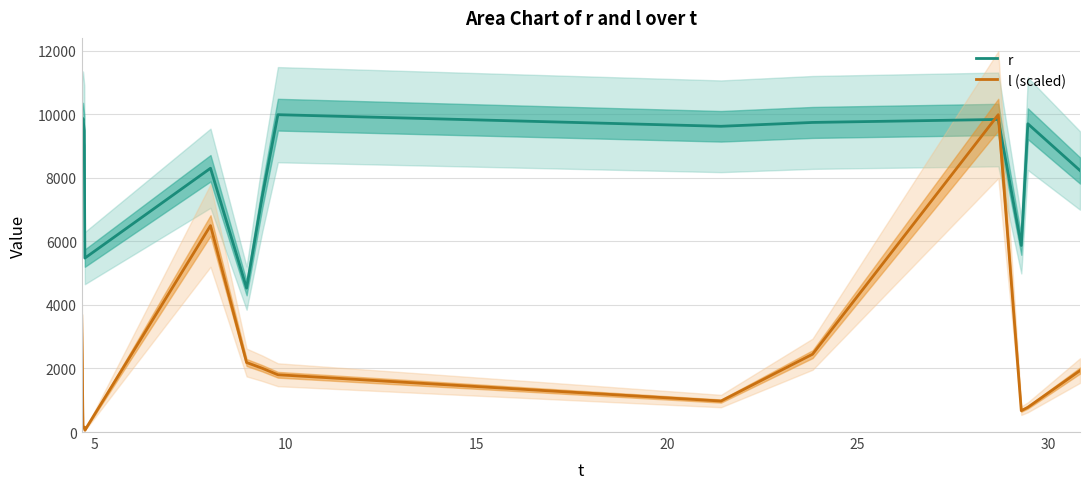

How many times do r and l (scaled) cross each other?

2